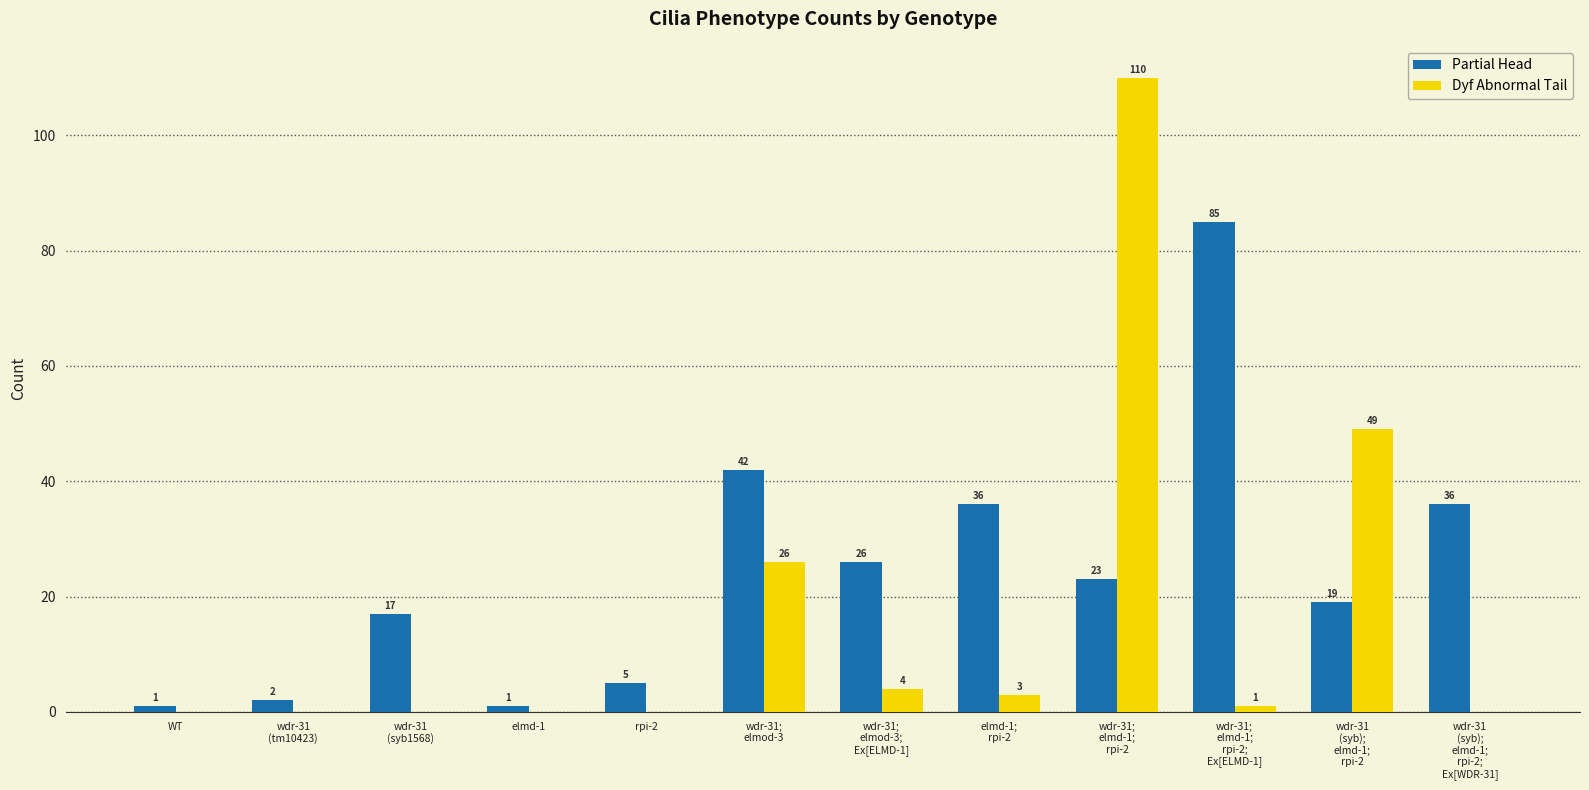

The Partial Head series shows 15 at wdr-31;
elmod-3;
Ex[ELMD-1]. True or false?

False